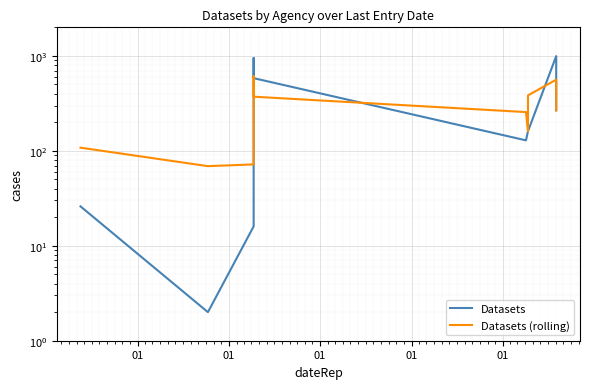

Is the value of Datasets at 01 greater than the value of Datasets (rolling) at 01?

No